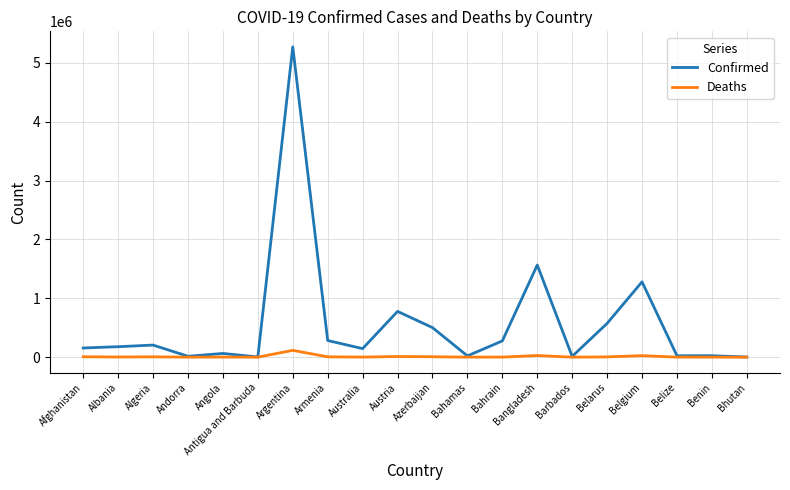

What is the difference between the second highest and minimum values in the Confirmed series?

1562871